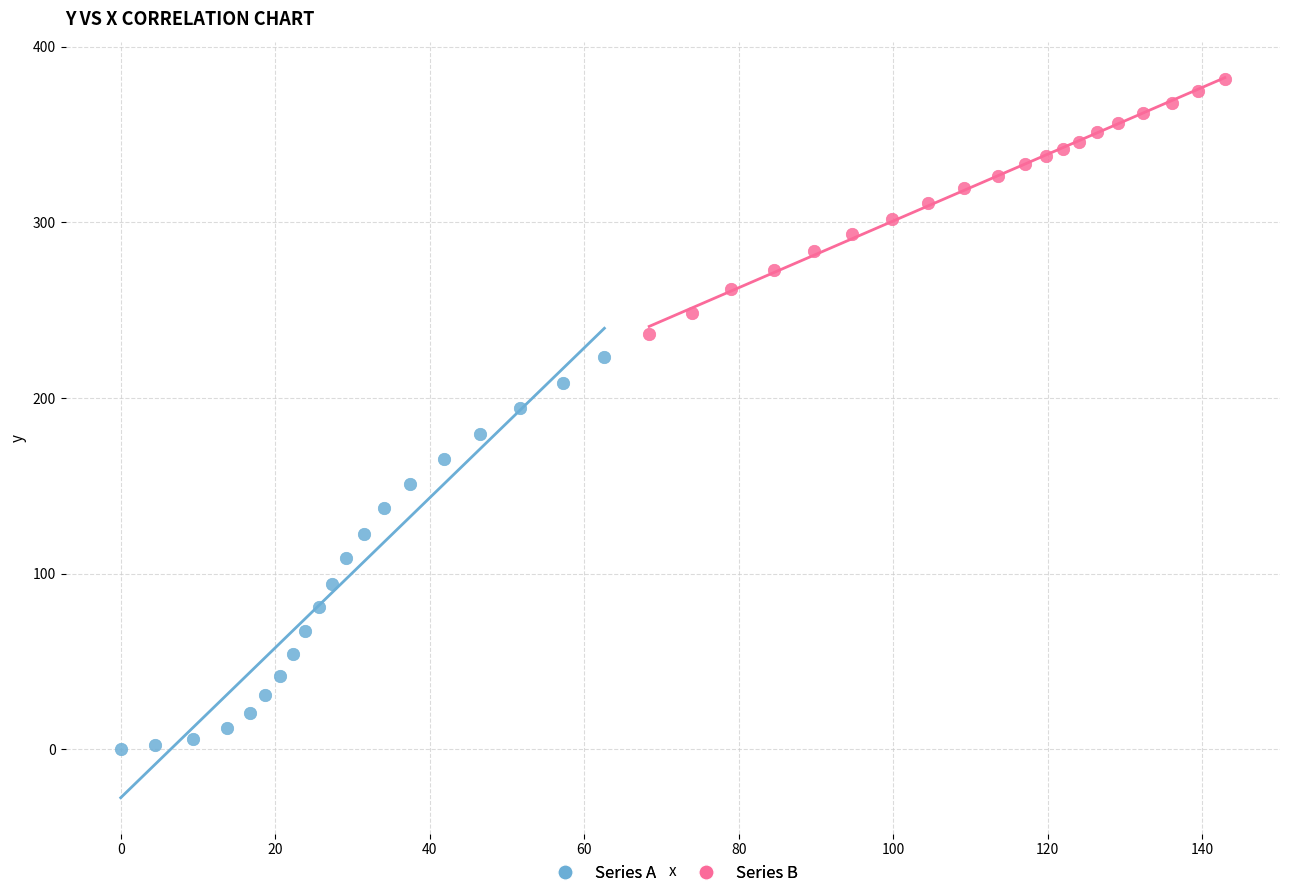

Which series has the widest spread of Y values?

Series A